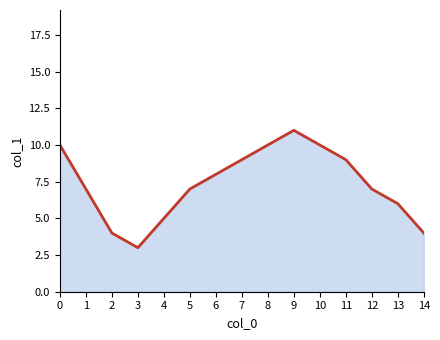

Approximately how many times larger is the value at 1 compared to 3?

2.3